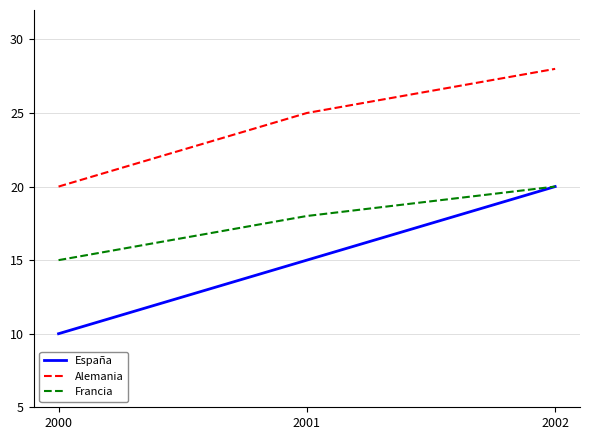

What is the difference between the highest and lowest values at 2000?

10